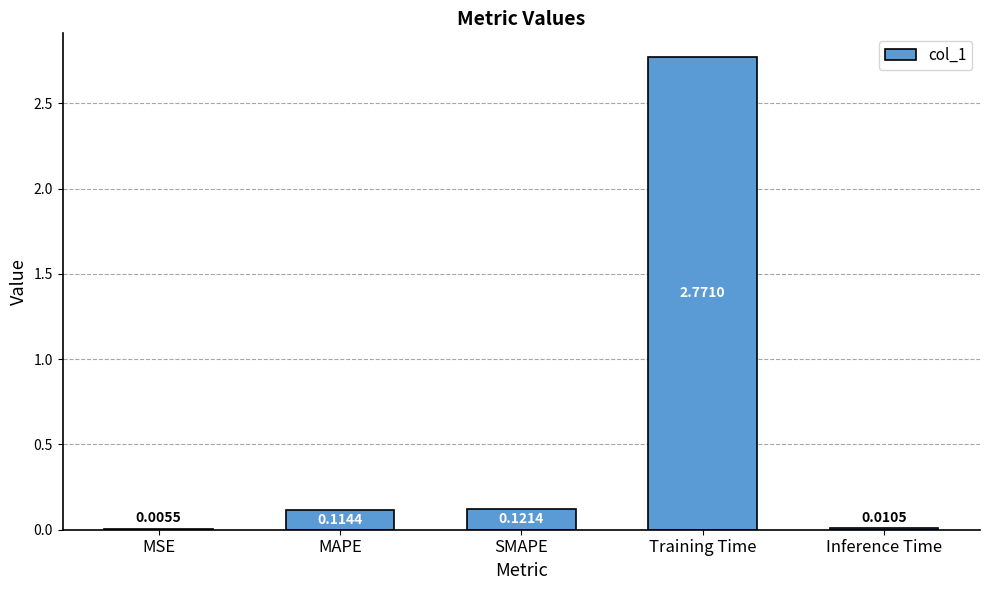

At which label is the value closest to 1?

SMAPE